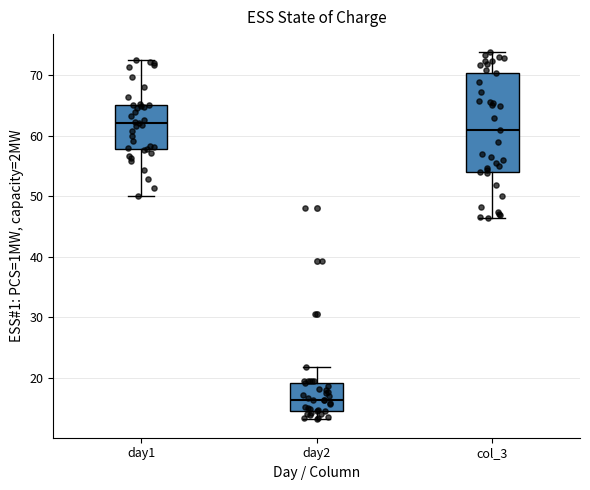

Reading left to right, transcribe this box plot: for each box, give where its median line is, the range the box spans, and where its two whiskers end, as read against the y-axis. The values are not printed on the chart, so give them approximately, as read against the axis.

day1: median 62, box 58 to 65, whiskers 50 to 73
day2: median 16, box 15 to 19, whiskers 13 to 22
col_3: median 61, box 54 to 70, whiskers 46 to 74